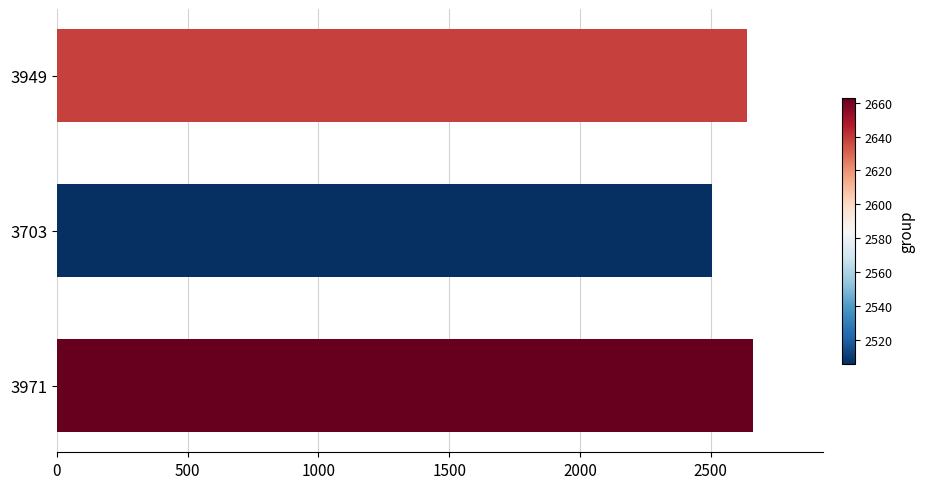

List the labels in order of value, largest first.

3971, 3949, 3703